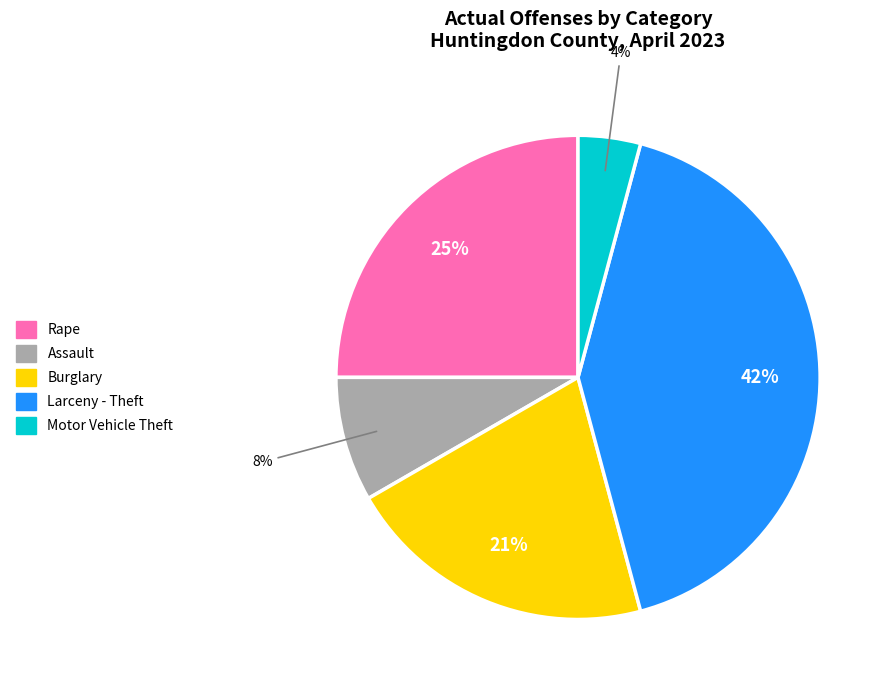

To the nearest percent, what is the average slice percentage?

20%